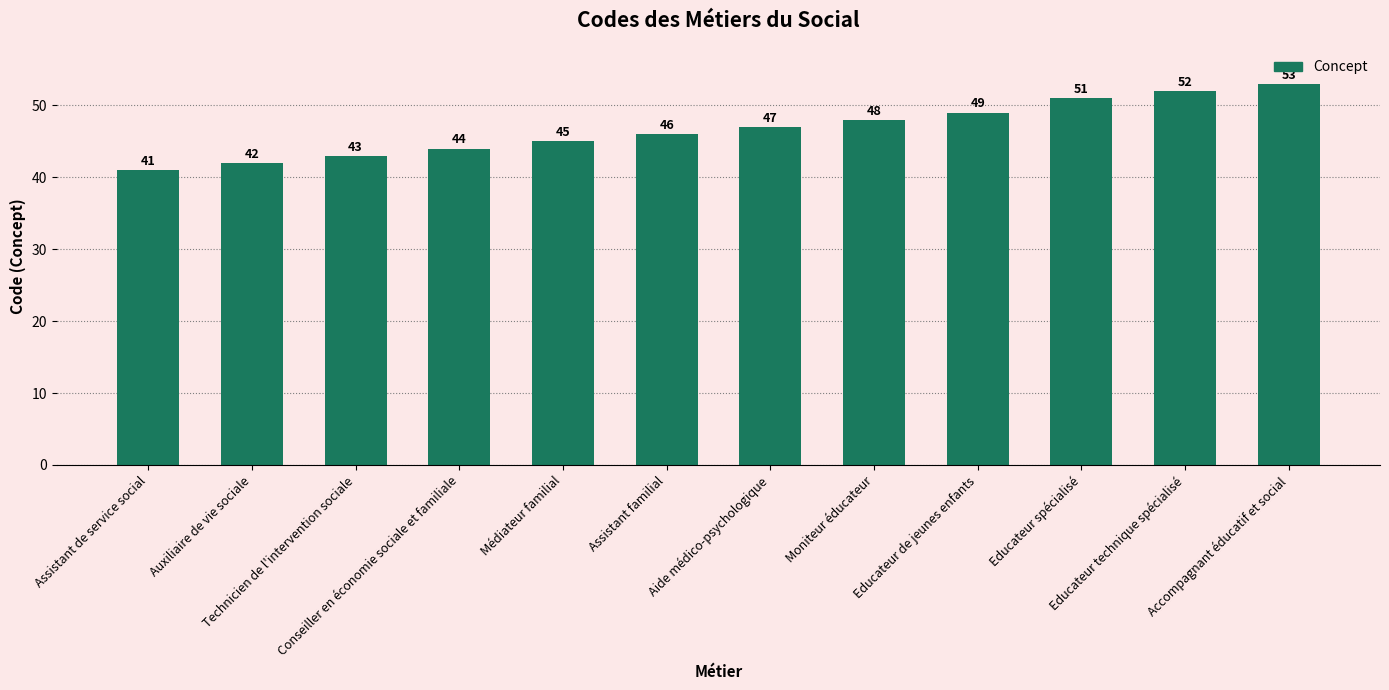

What is the change in value from Auxiliaire de vie sociale to Technicien de l'intervention sociale?

+1